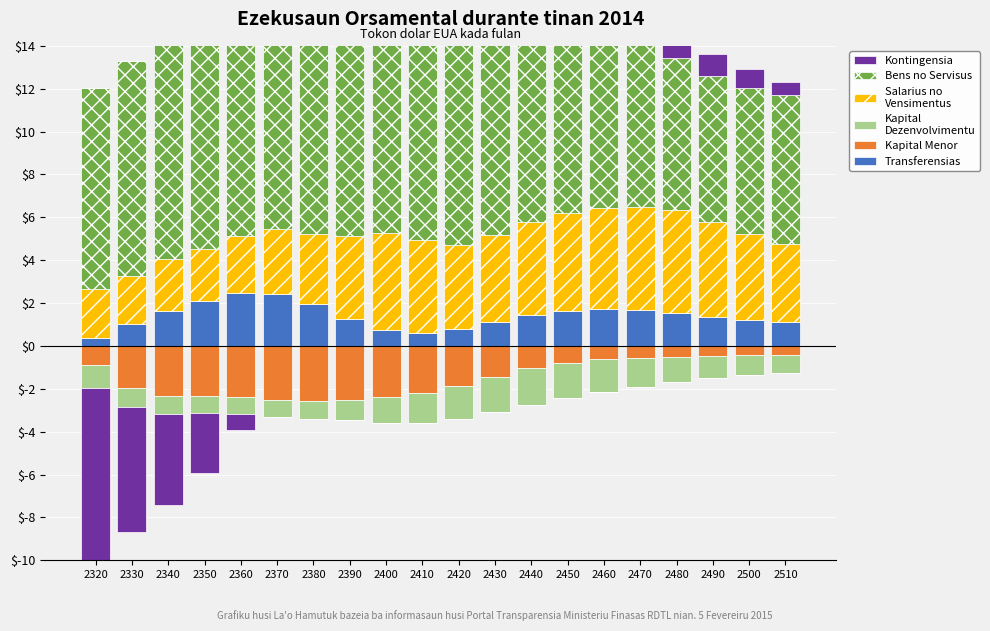

Which series has the largest range (max minus min)?

Kontingensia